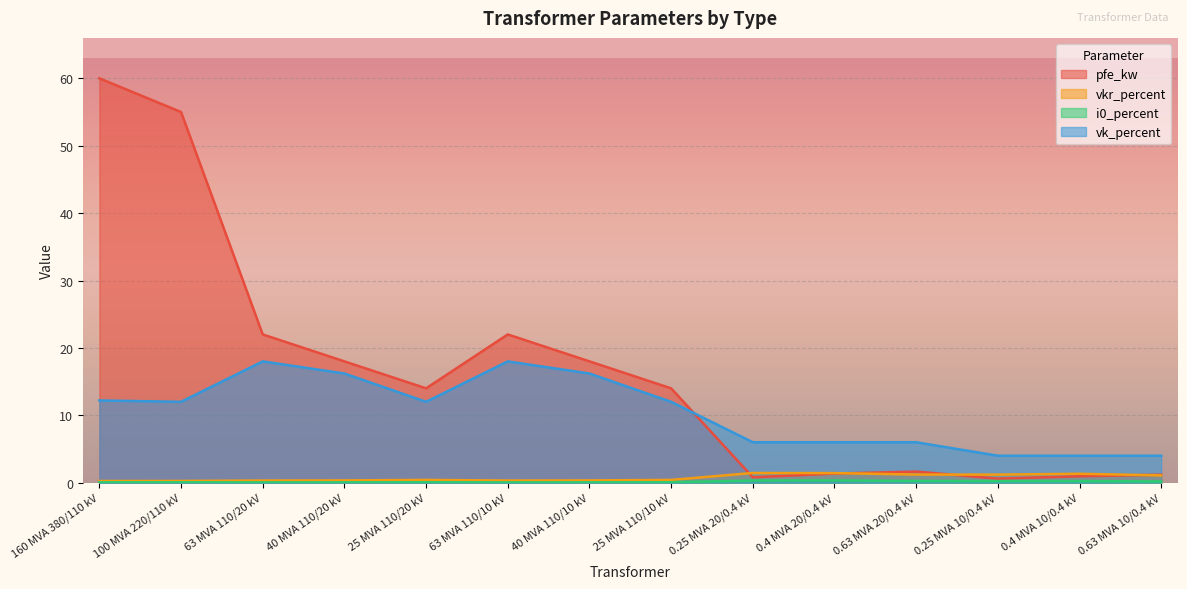

At which category does vkr_percent reach its first local valley?

63 MVA 110/10 kV